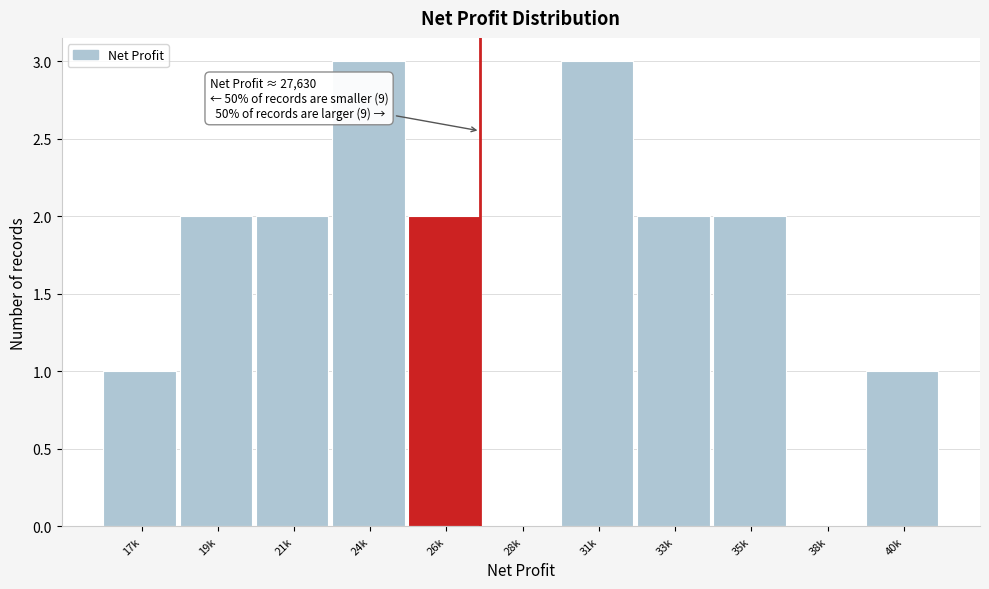

Reading right to left, what are all the values shown in this chart?

40k=1	38k=0	35k=2	33k=2	31k=3	28k=0	26k=2	24k=3	21k=2	19k=2	17k=1